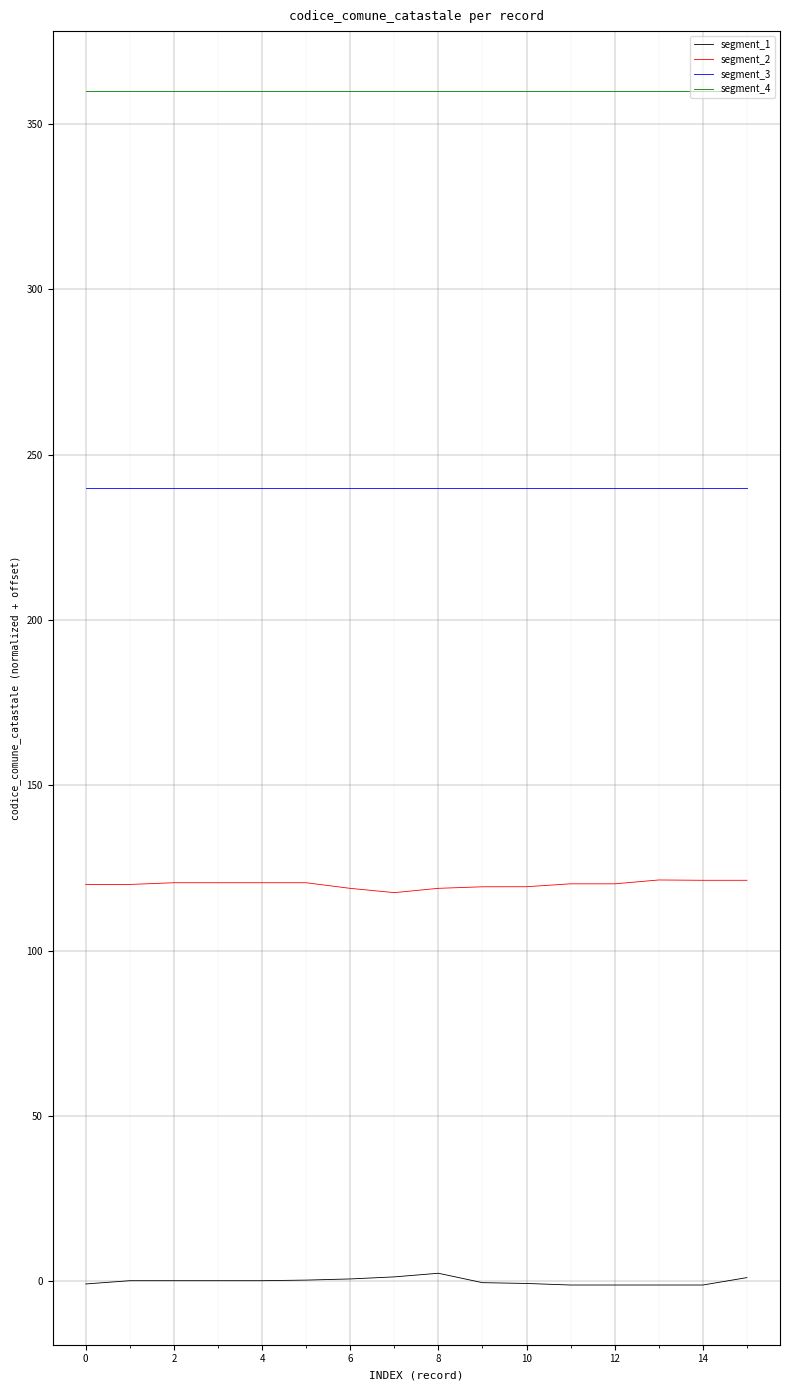

Which series has the largest total across all categories?

segment_4